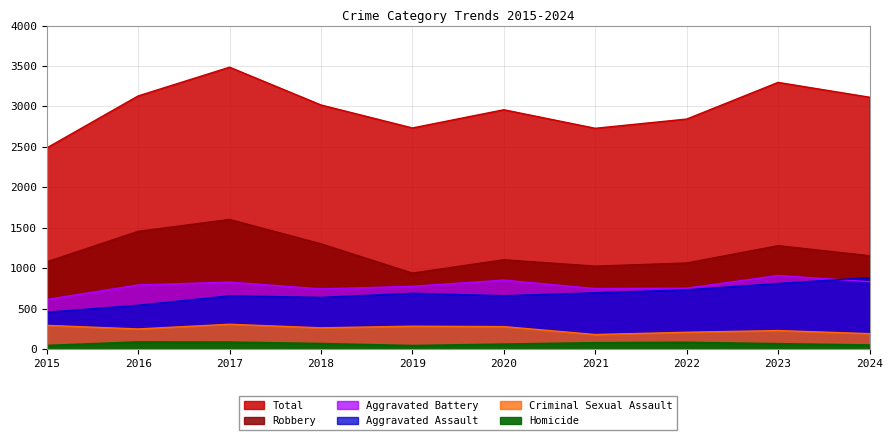

Which label corresponds to the smallest value in the chart?

2019